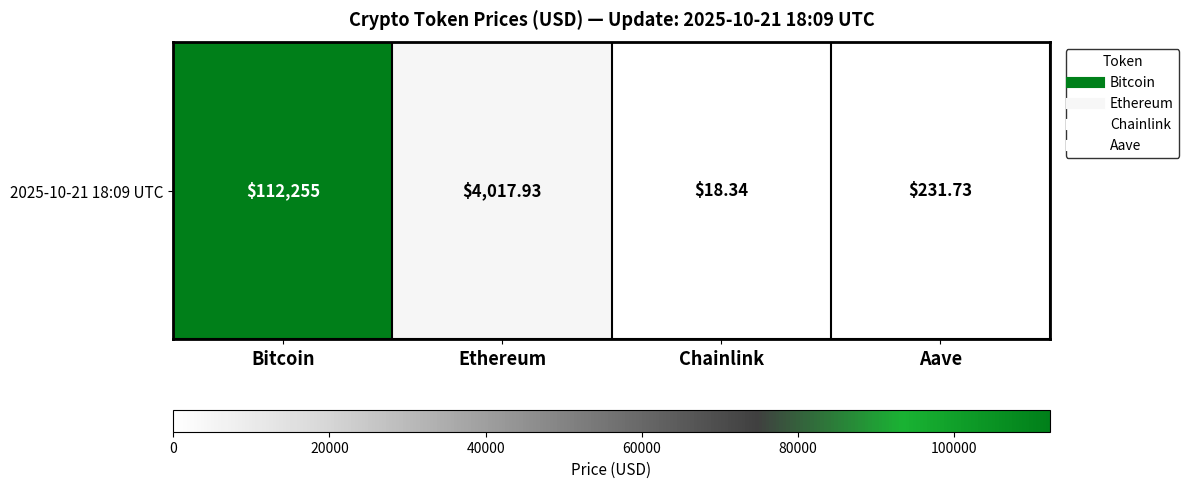

What is the difference between the values at Chainlink and Ethereum?

3999.6